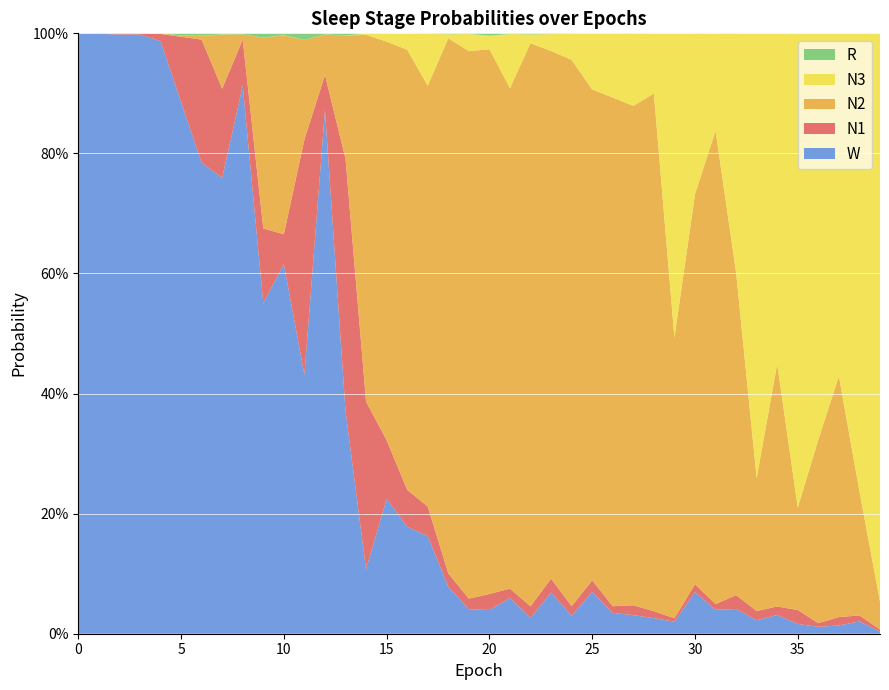

Reading right to left, what are all the values shown in this chart?

N1: 39=0.0	38=0.0	37=0.0	36=0.0	35=0.0	34=0.0	33=0.0	32=0.0	31=0.0	30=0.0	29=0.0	28=0.0	27=0.0	26=0.0	25=0.0	24=0.0	23=0.0	22=0.0	21=0.0	20=0.0	19=0.0	18=0.0	17=0.0	16=0.1	15=0.1	14=0.3	13=0.4	12=0.1	11=0.4	10=0.0	9=0.1	8=0.1	7=0.1	6=0.2	5=0.1	4=0.0	3=0.0	2=0.0	1=0.0	0=0.0
N2: 39=0.0	38=0.2	37=0.4	36=0.3	35=0.2	34=0.4	33=0.2	32=0.5	31=0.8	30=0.6	29=0.5	28=0.9	27=0.8	26=0.8	25=0.8	24=0.9	23=0.9	22=0.9	21=0.8	20=0.9	19=0.9	18=0.9	17=0.7	16=0.7	15=0.7	14=0.6	13=0.2	12=0.1	11=0.2	10=0.3	9=0.3	8=0.0	7=0.1	6=0.0	5=0.0	4=0.0	3=0.0	2=0.0	1=0.0	0=0.0
N3: 39=0.9	38=0.8	37=0.6	36=0.7	35=0.8	34=0.6	33=0.7	32=0.4	31=0.2	30=0.3	29=0.5	28=0.1	27=0.1	26=0.1	25=0.1	24=0.0	23=0.0	22=0.0	21=0.1	20=0.0	19=0.0	18=0.0	17=0.1	16=0.0	15=0.0	14=0.0	13=0.0	12=0.0	11=0.0	10=0.0	9=0.0	8=0.0	7=0.0	6=0.0	5=0.0	4=0.0	3=0.0	2=0.0	1=0.0	0=0.0
R: 39=0.0	38=0.0	37=0.0	36=0.0	35=0.0	34=0.0	33=0.0	32=0.0	31=0.0	30=0.0	29=0.0	28=0.0	27=0.0	26=0.0	25=0.0	24=0.0	23=0.0	22=0.0	21=0.0	20=0.0	19=0.0	18=0.0	17=0.0	16=0.0	15=0.0	14=0.0	13=0.0	12=0.0	11=0.0	10=0.0	9=0.0	8=0.0	7=0.0	6=0.0	5=0.0	4=0.0	3=0.0	2=0.0	1=0.0	0=0.0
W: 39=0.0	38=0.0	37=0.0	36=0.0	35=0.0	34=0.0	33=0.0	32=0.0	31=0.0	30=0.1	29=0.0	28=0.0	27=0.0	26=0.0	25=0.1	24=0.0	23=0.1	22=0.0	21=0.1	20=0.0	19=0.0	18=0.1	17=0.2	16=0.2	15=0.2	14=0.1	13=0.4	12=0.9	11=0.4	10=0.6	9=0.6	8=0.9	7=0.8	6=0.8	5=0.9	4=1.0	3=1.0	2=1.0	1=1.0	0=1.0